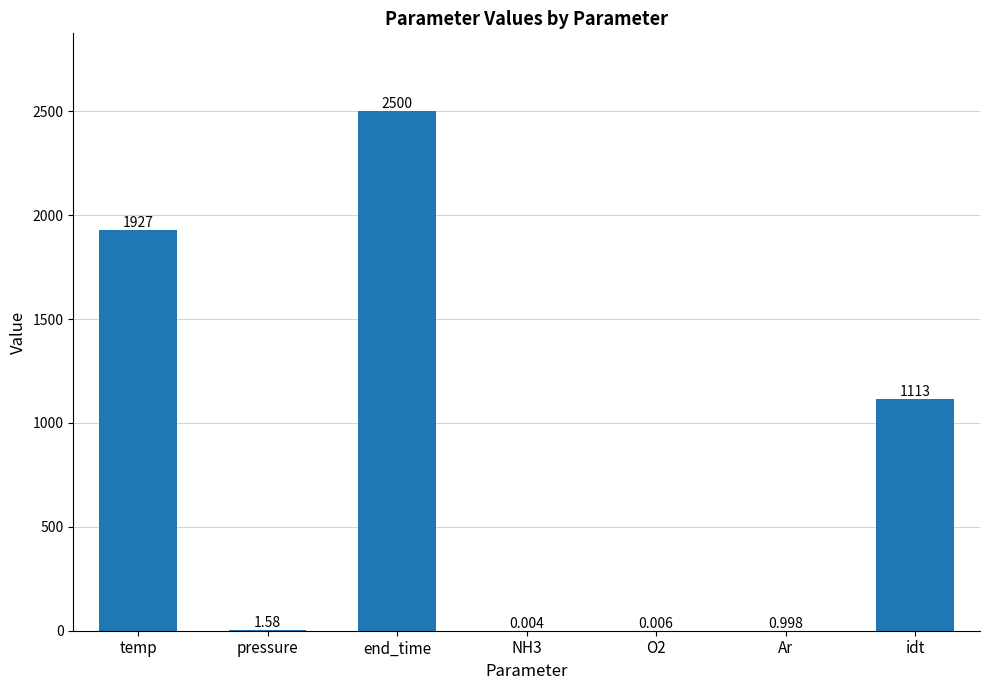

Which has a higher value, idt or O2?

idt